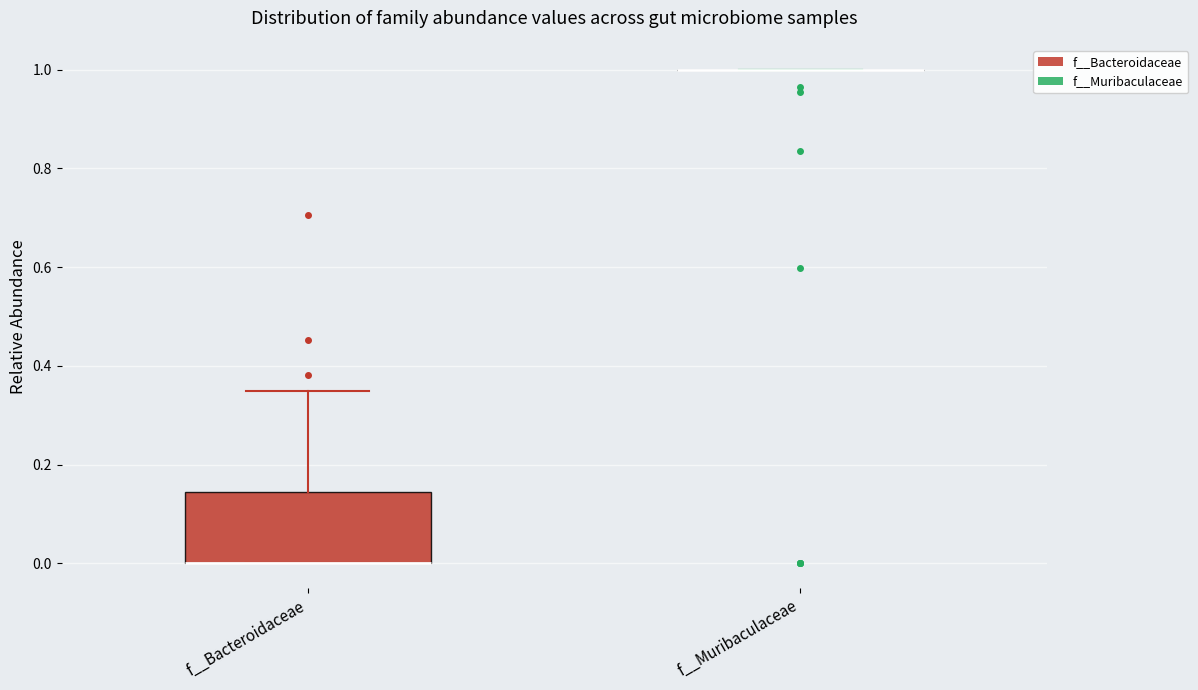

Where does the upper whisker of the box for f__Bacteroidaceae end on the y-axis? The values are not printed on the chart, so give them approximately, as read against the axis.

0.34